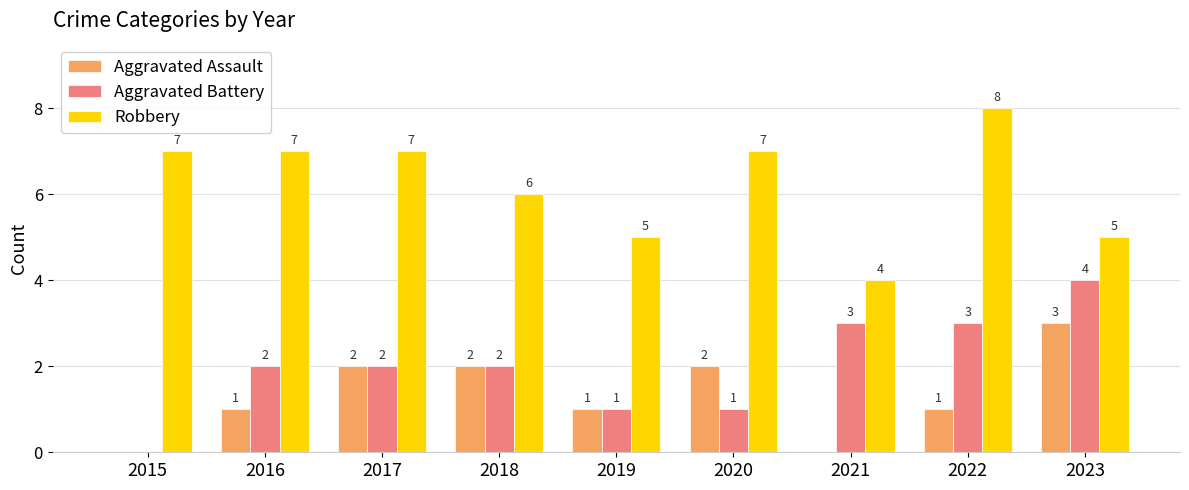

What is the total value across all series at 2023?

12